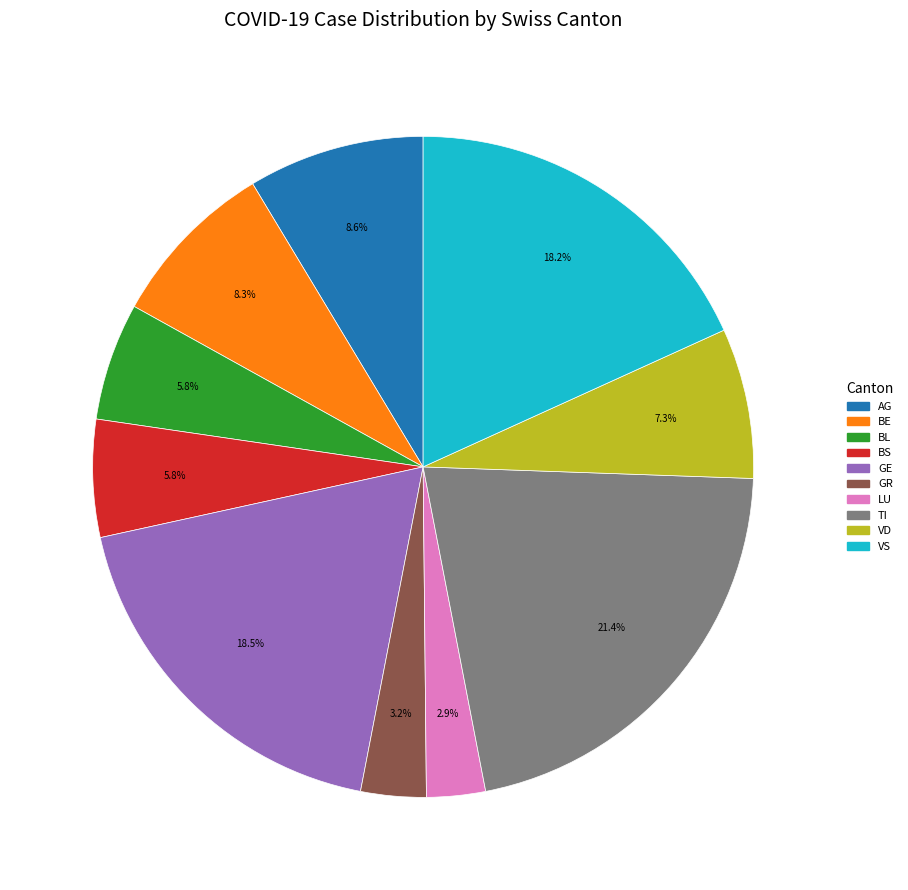

Is there a majority slice in this chart?

No